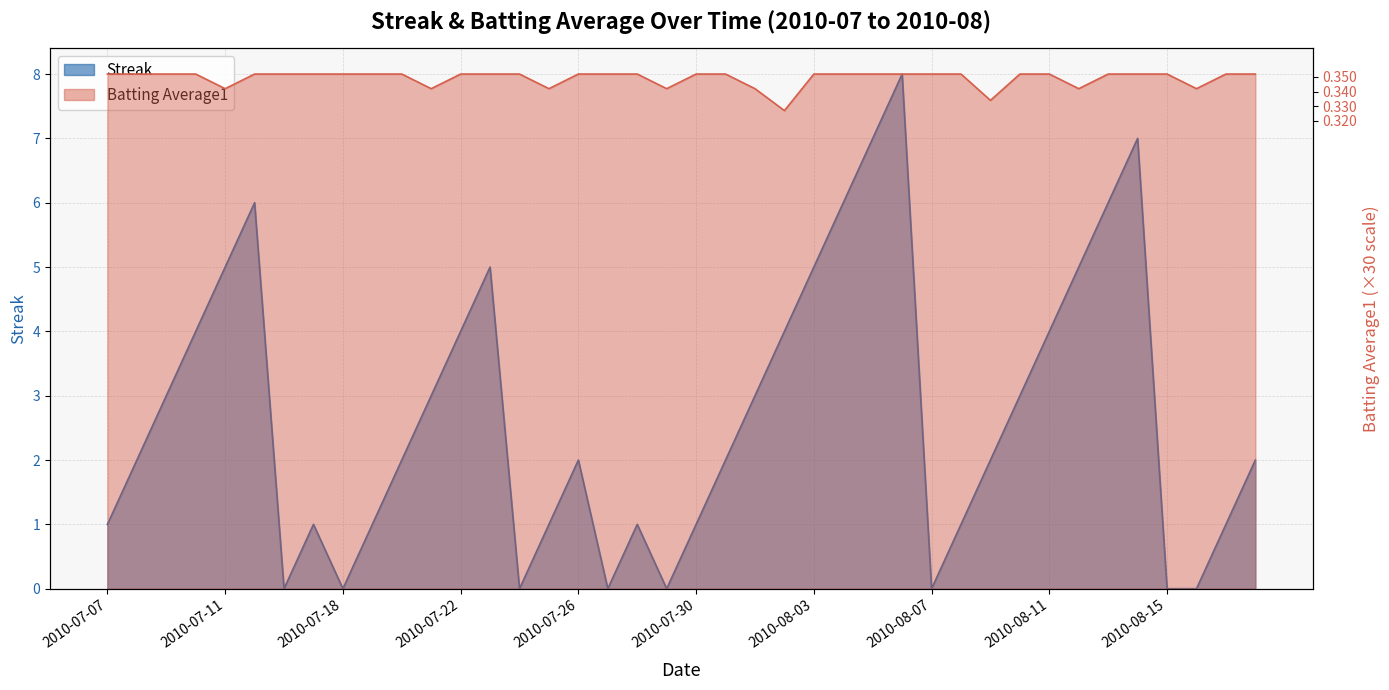

Which series changed the most between 2010-07-08 and 2010-07-10?

Streak